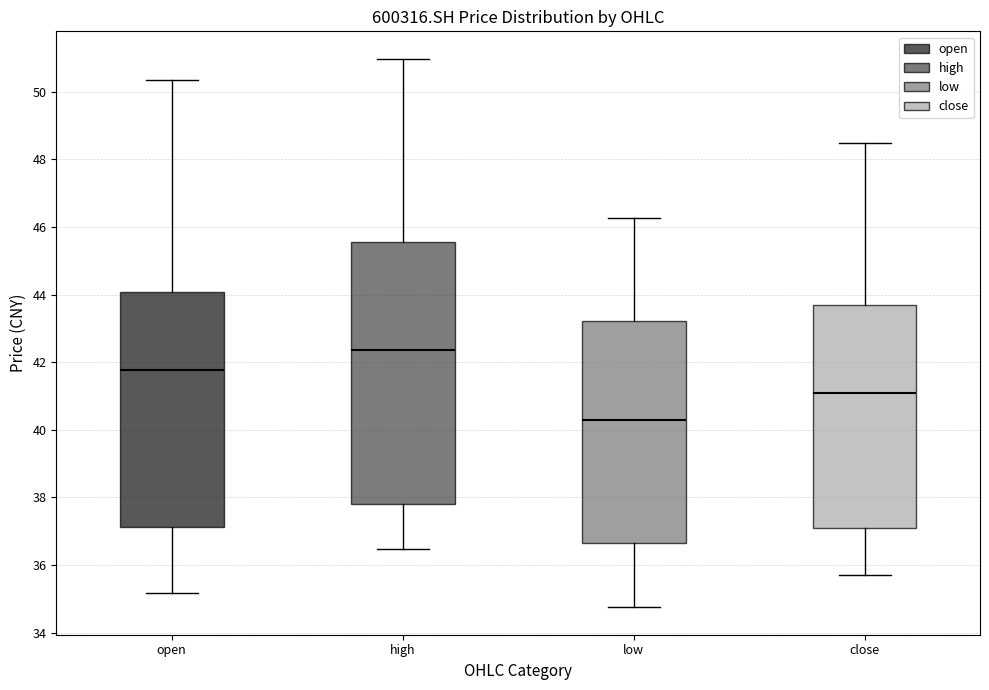

Reading left to right, read every box against the y-axis: the position of its median line, the range the box covers, and the ends of its whiskers. The values are not printed on the chart, so give them approximately, as read against the axis.

open: median 41.8, box 37.2 to 44.0, whiskers 35.2 to 50.4
high: median 42.4, box 37.8 to 45.6, whiskers 36.4 to 51.0
low: median 40.2, box 36.6 to 43.2, whiskers 34.8 to 46.2
close: median 41.2, box 37.2 to 43.8, whiskers 35.8 to 48.4